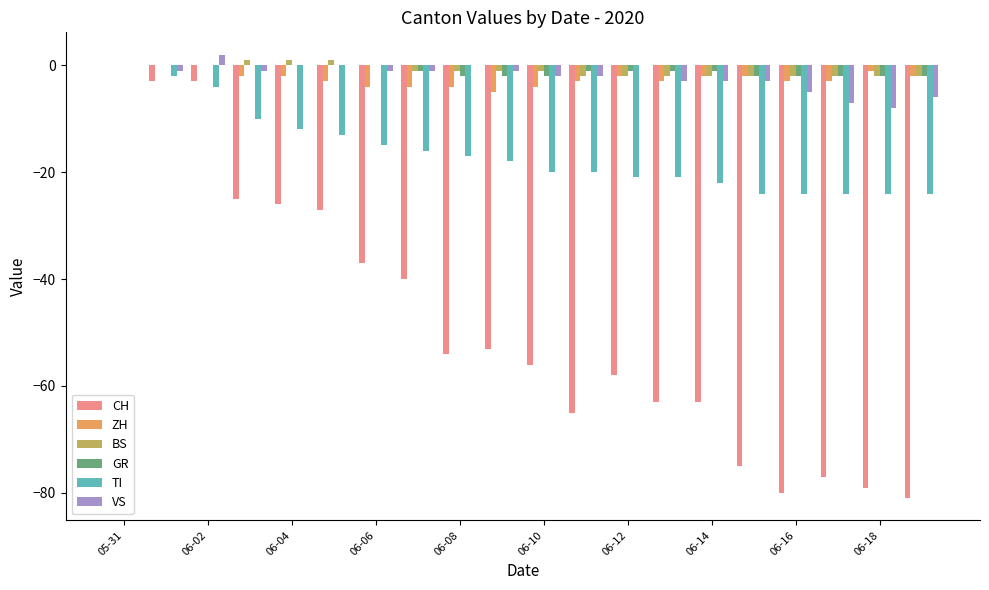

Count the number of categories in the chart.

20